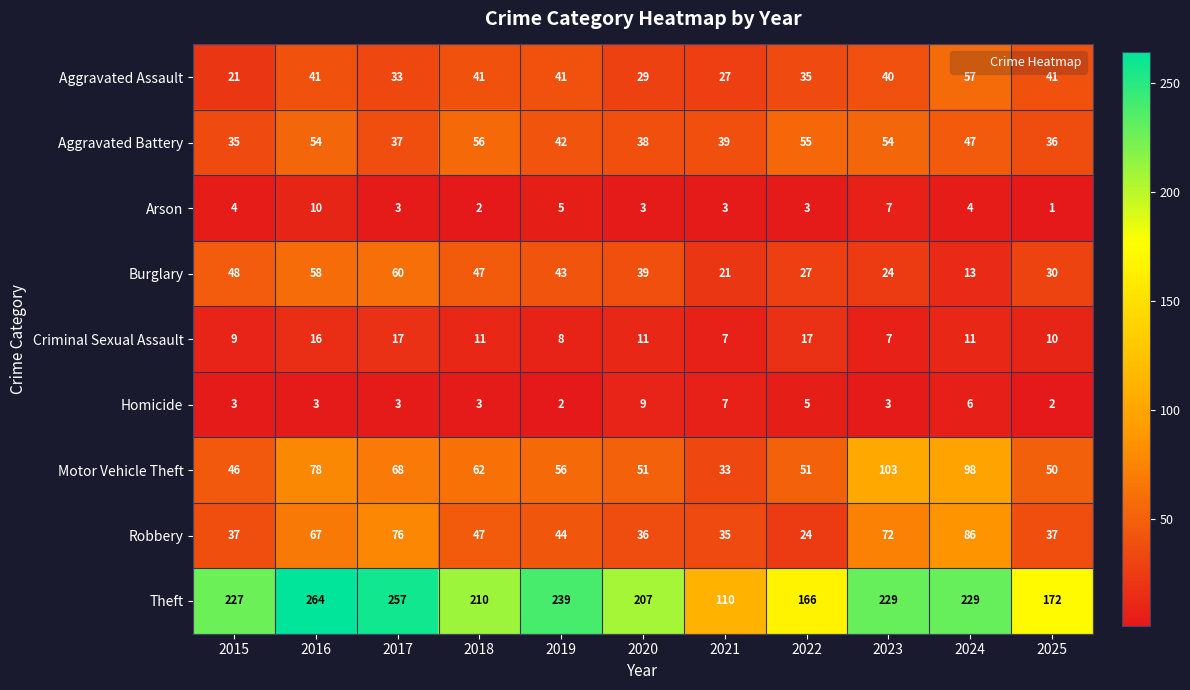

Rank the series by their maximum value, from lowest to highest.

Homicide, Arson, Criminal Sexual Assault, Aggravated Battery, Aggravated Assault, Burglary, Robbery, Motor Vehicle Theft, Theft